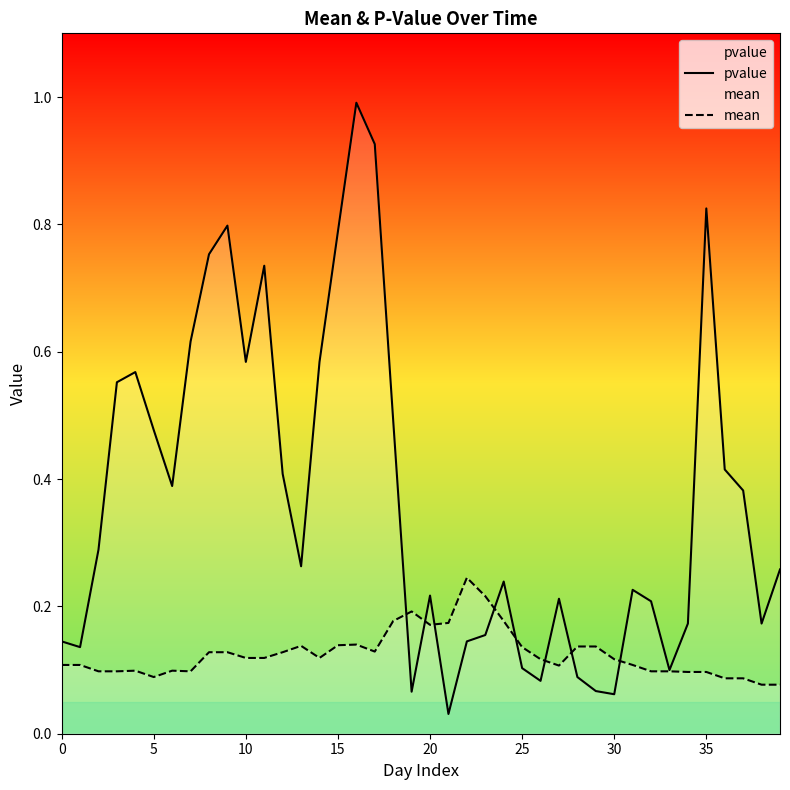

The value of mean at 31 is 0.1. True or false?

False